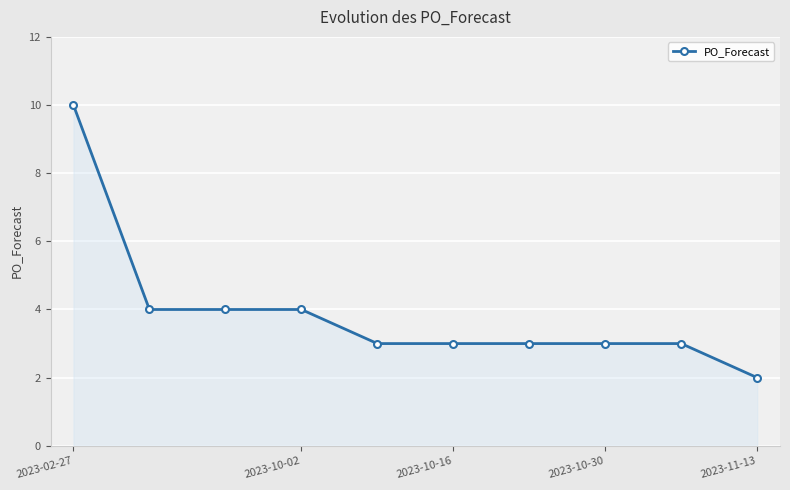

What is the greatest value displayed?

10